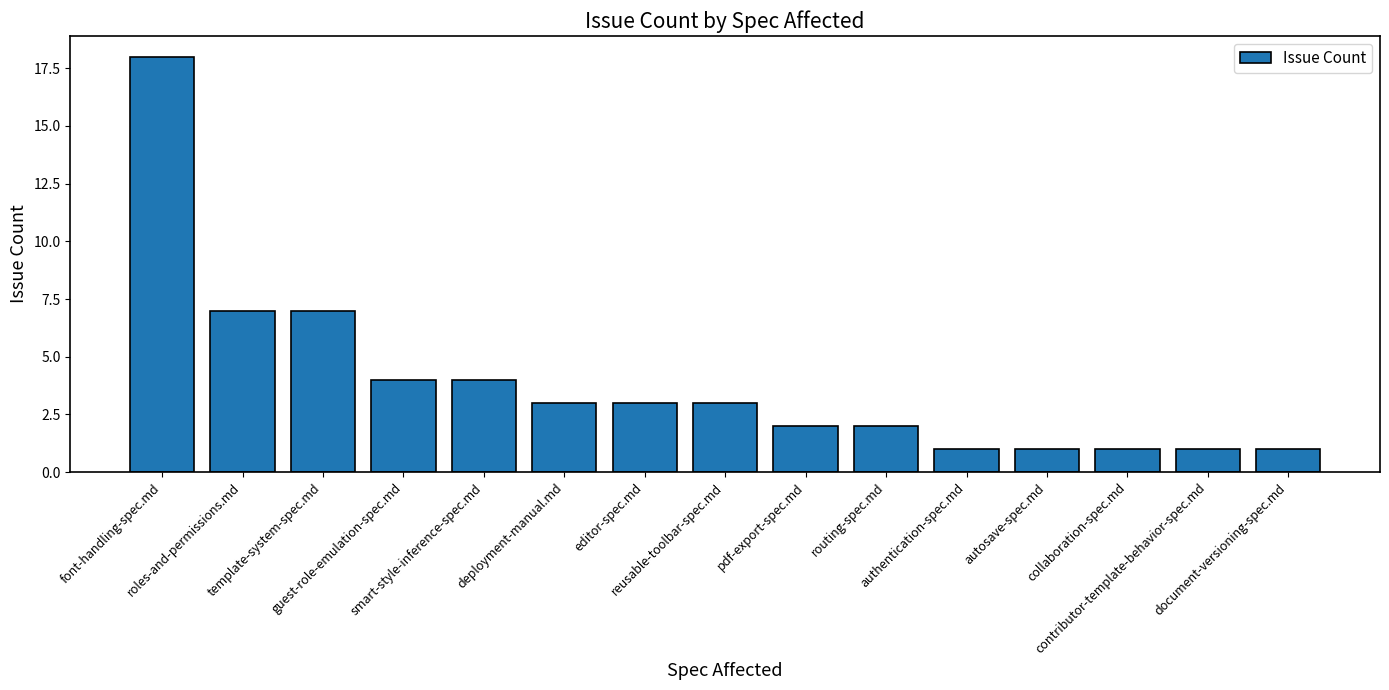

What is the label of the 3rd bar from the left?

template-system-spec.md